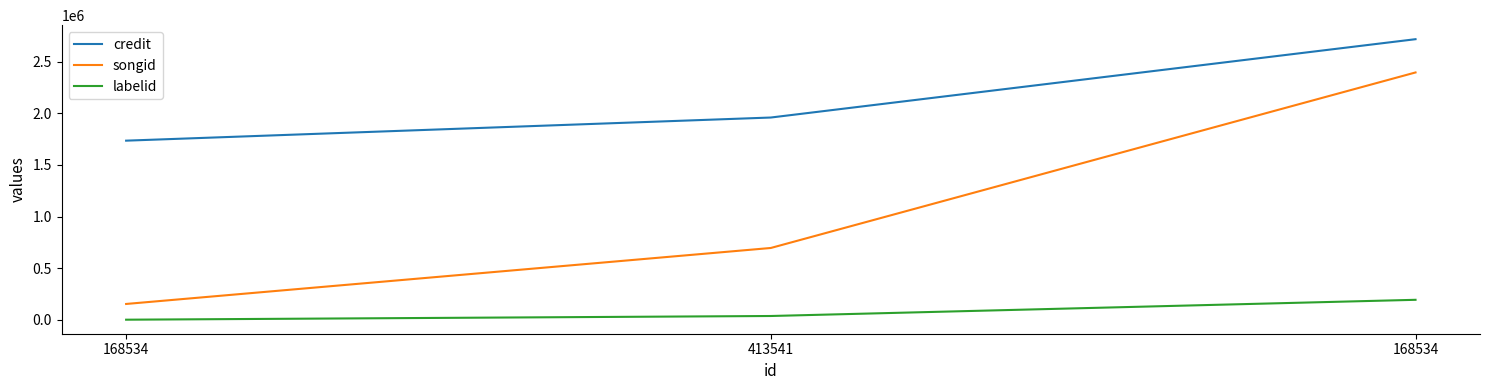

What is the label of the 2nd point from the right?

413541